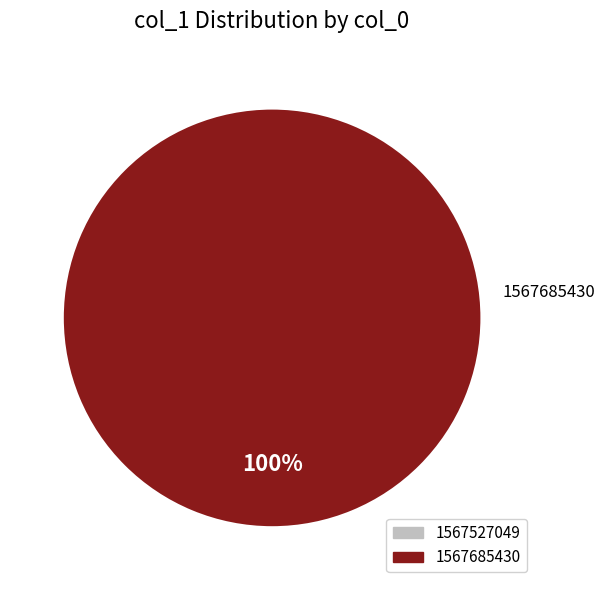

What is the largest slice in the pie chart?

1567685430